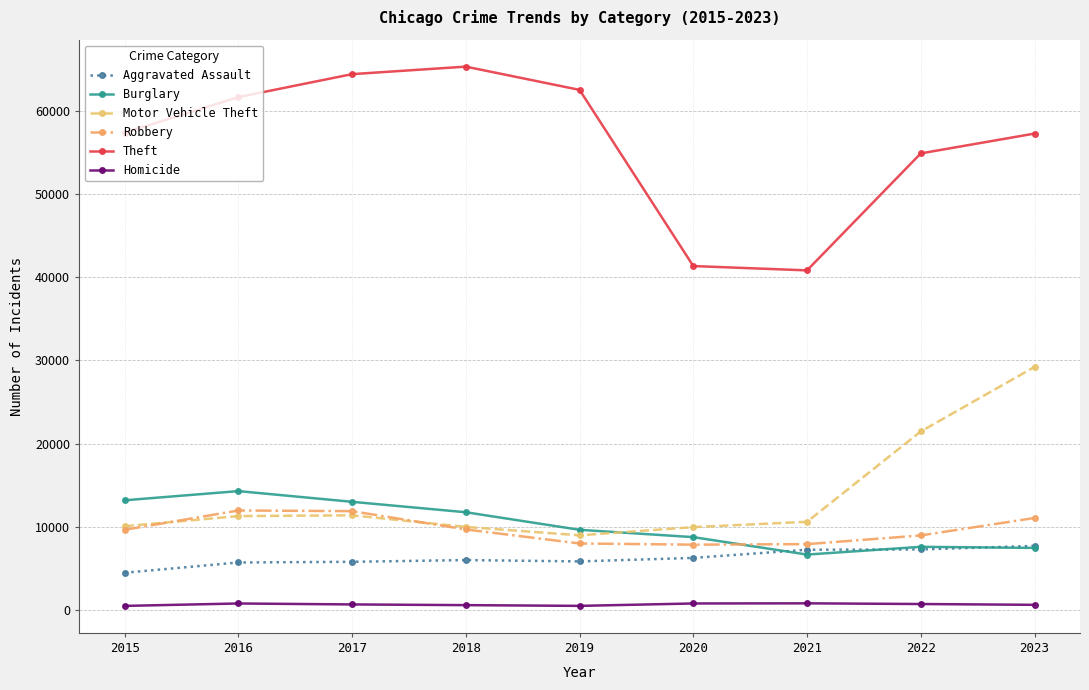

Which series has the largest total across all categories?

Theft